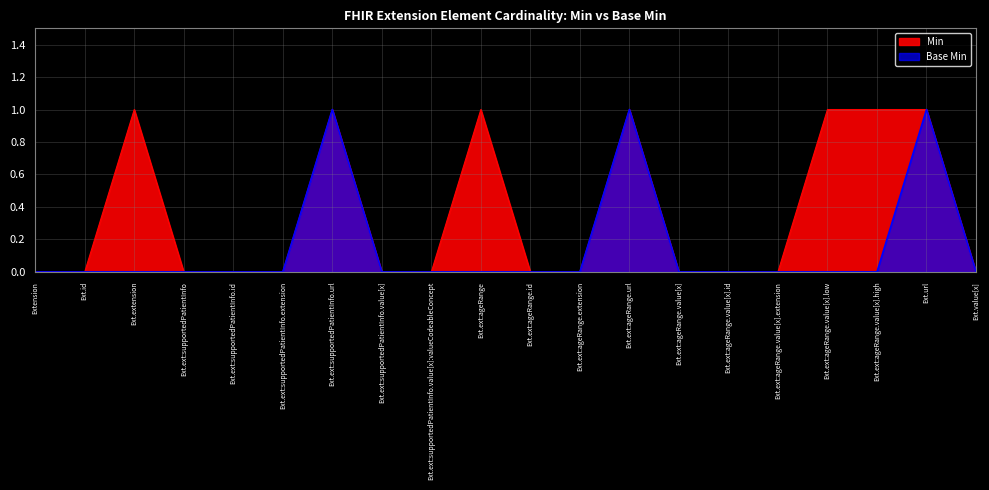

Which has a higher value, Ext.ext:ageRange.url or Ext.ext:supportedPatientInfo?

Ext.ext:ageRange.url